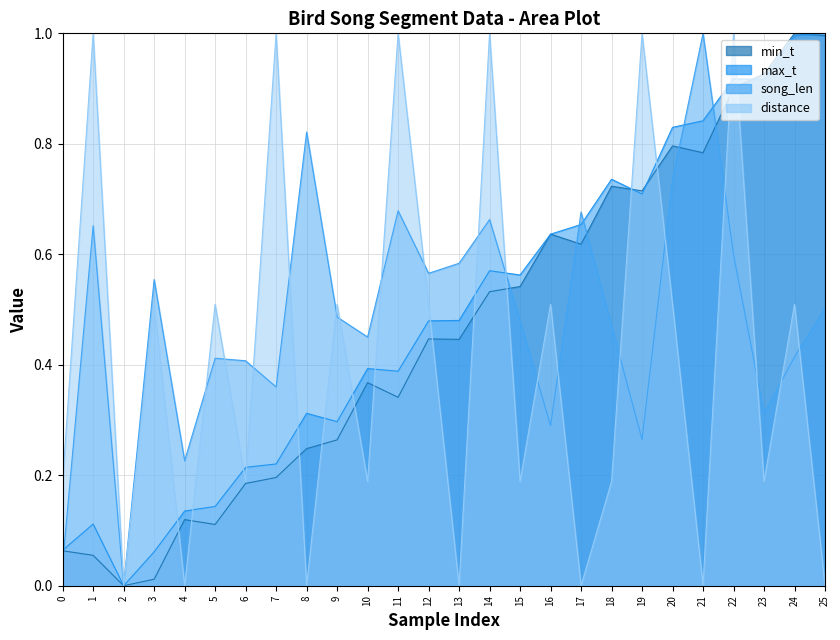

True or false: distance has a value of 1.4 at 7.

False